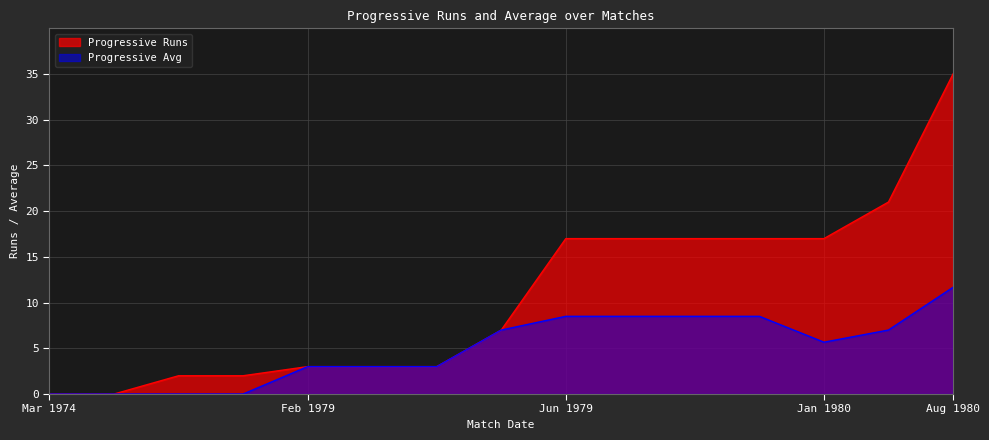

At how many categories does at least one series exceed 20?

2